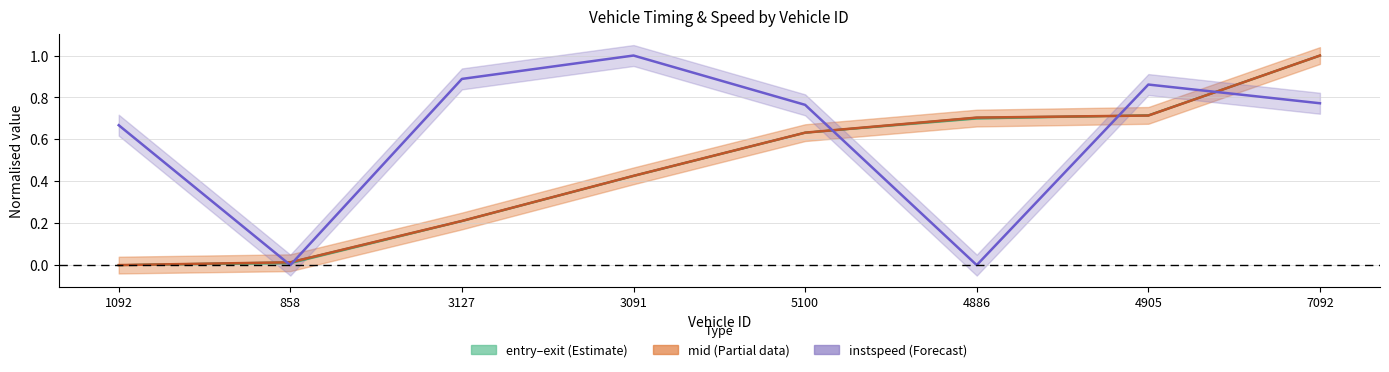

Is the value of exit at 3091 greater than the value of instspeed at 4905?

No